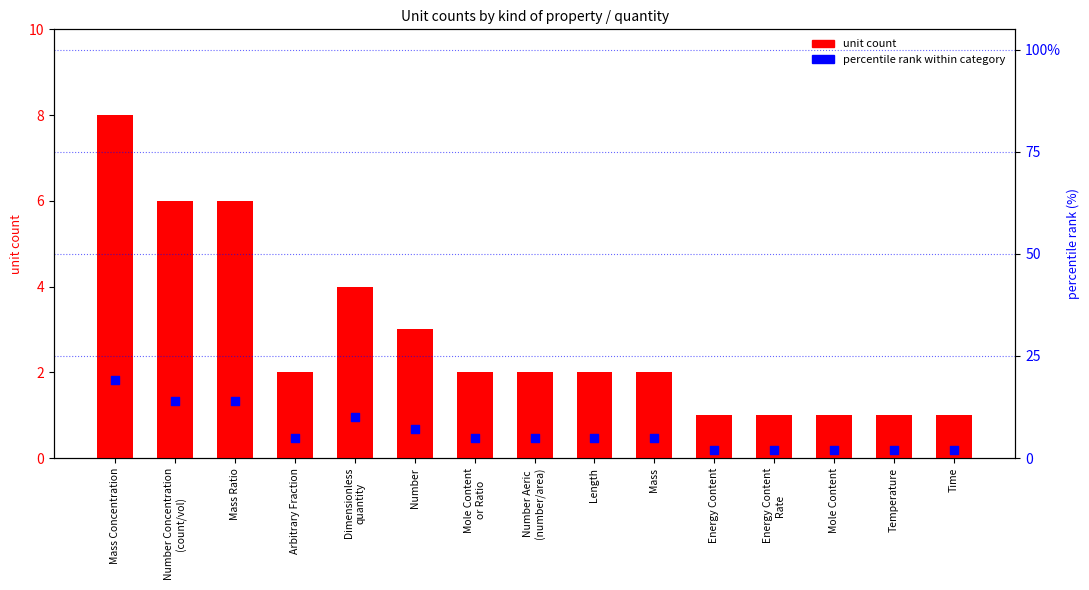

At how many categories does at least one series exceed 18?

1